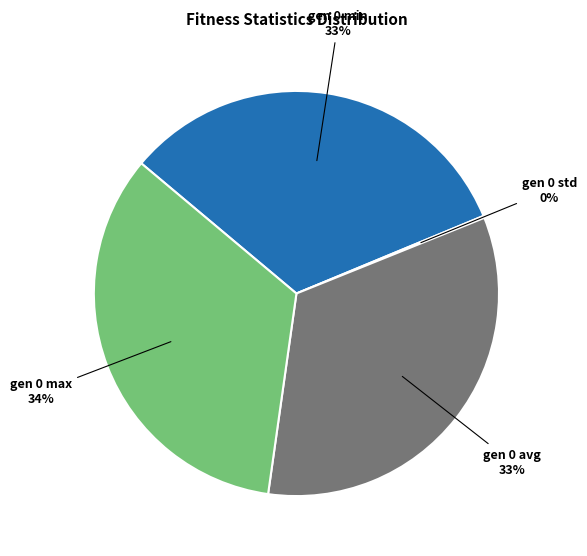

To the nearest percent, what is the difference between the largest and smallest slice percentages?

34%